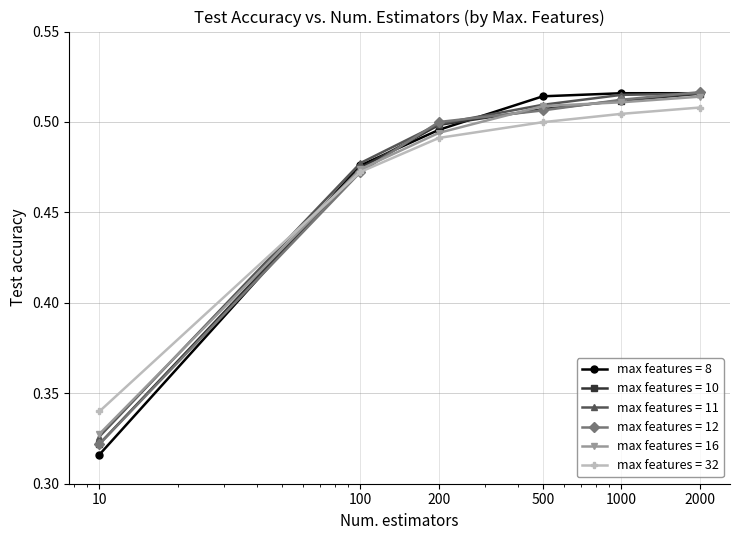

Which series has the largest range (max minus min)?

max features = 8